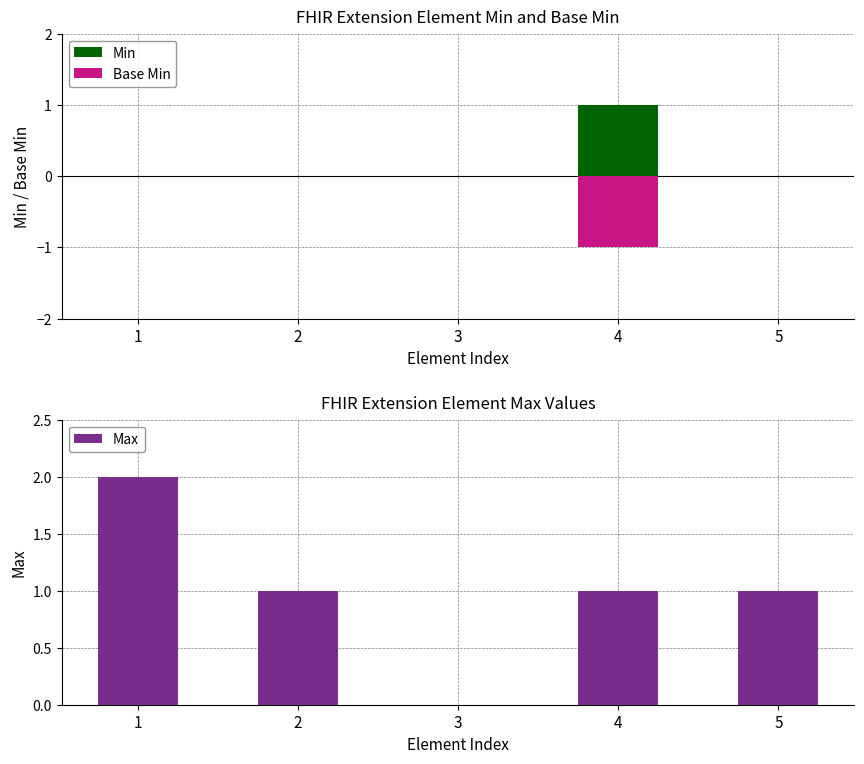

Does the chart contain any negative values?

Yes